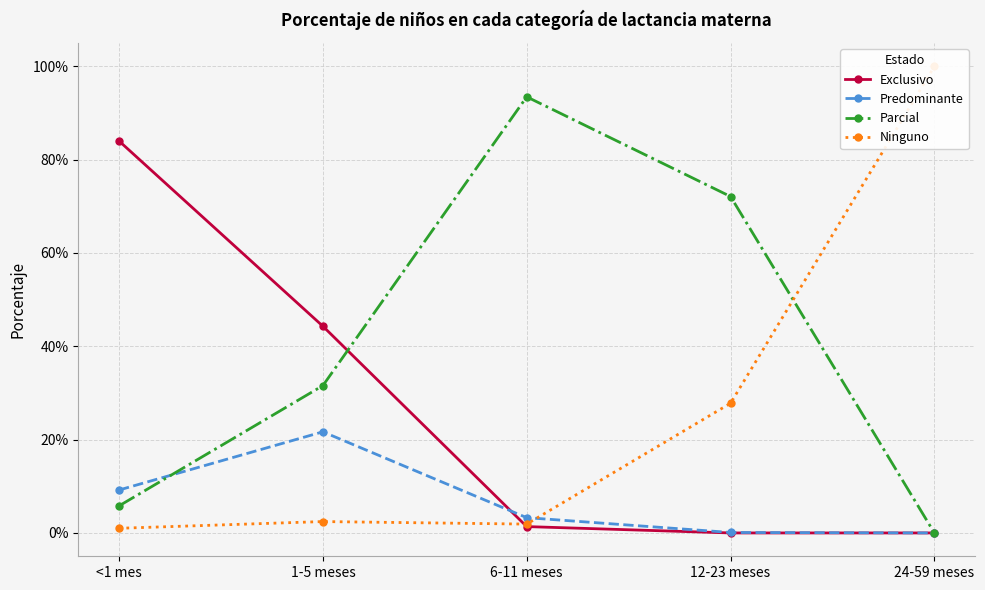

What is the average value of the Ninguno series?

0.3